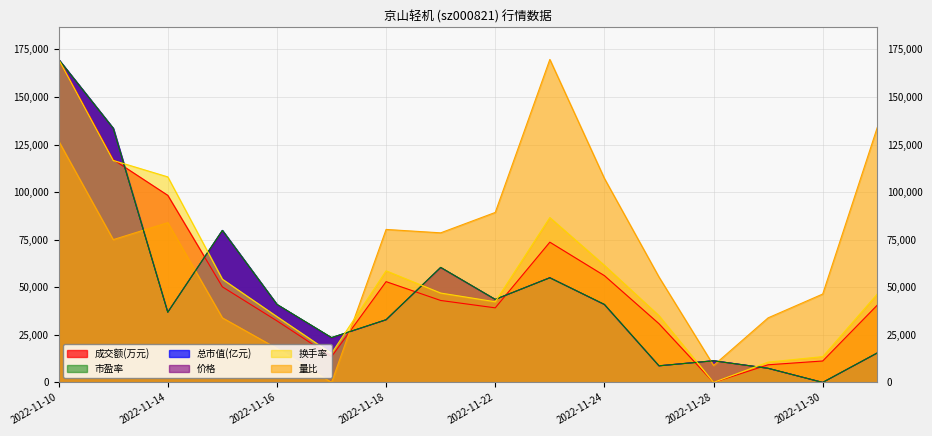

At which label does 市盈率 first exceed 41005?

2022-11-10